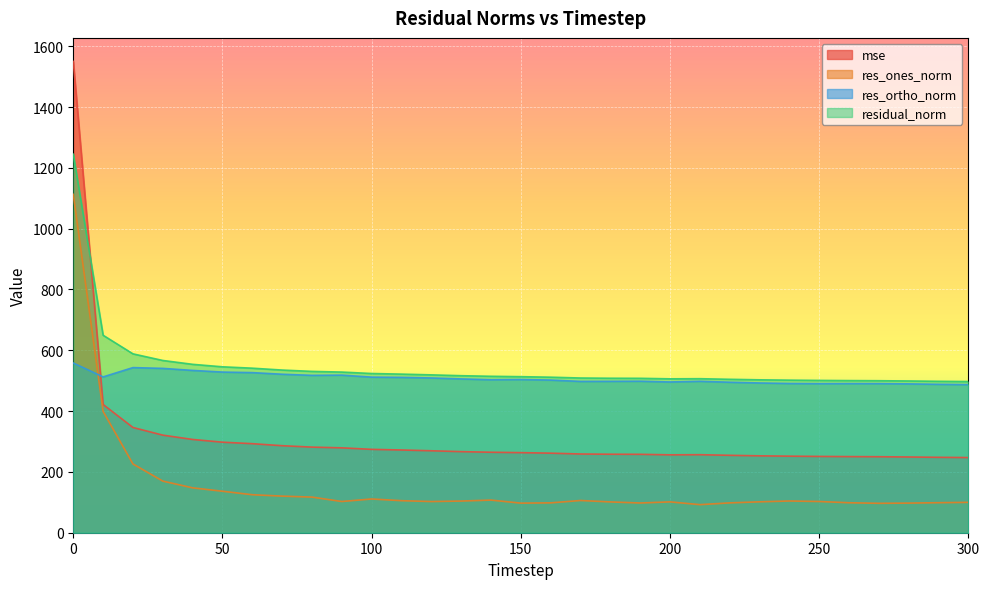

How many series are shown in this chart?

4